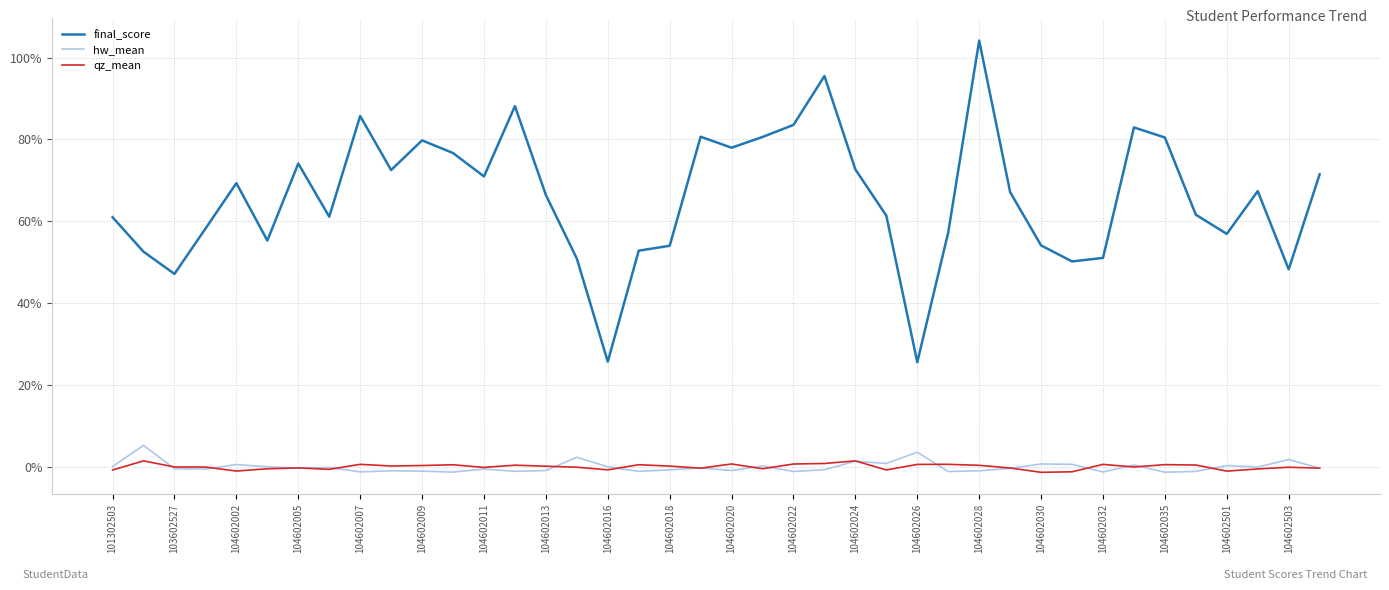

True or false: hw_mean and final_score cross at least once.

False